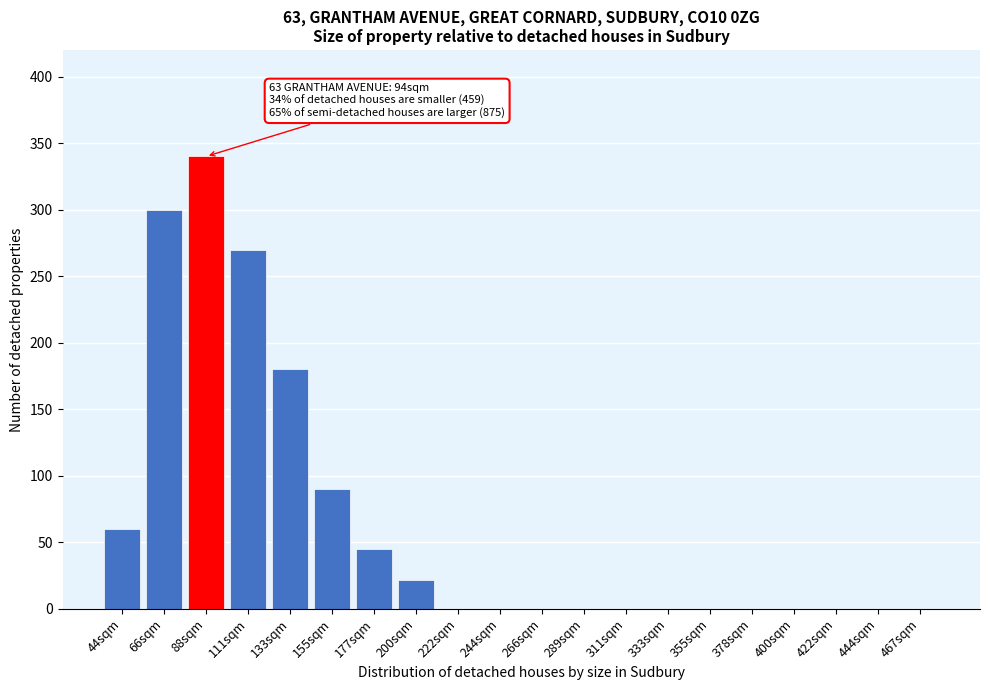

Reading left to right, what are all the values shown in this chart?

44sqm=60	66sqm=300	88sqm=340	111sqm=270	133sqm=180	155sqm=90	177sqm=45	200sqm=22	222sqm=0	244sqm=0	266sqm=0	289sqm=0	311sqm=0	333sqm=0	355sqm=0	378sqm=0	400sqm=0	422sqm=0	444sqm=0	467sqm=0